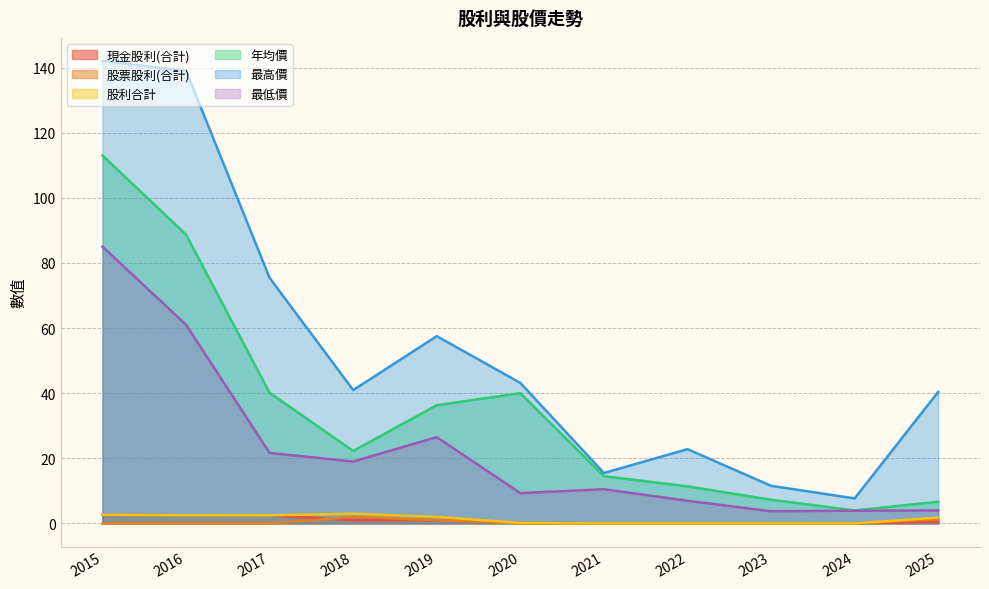

What is the value of the 現金股利(合計) point at the 3rd from the left?

2.5